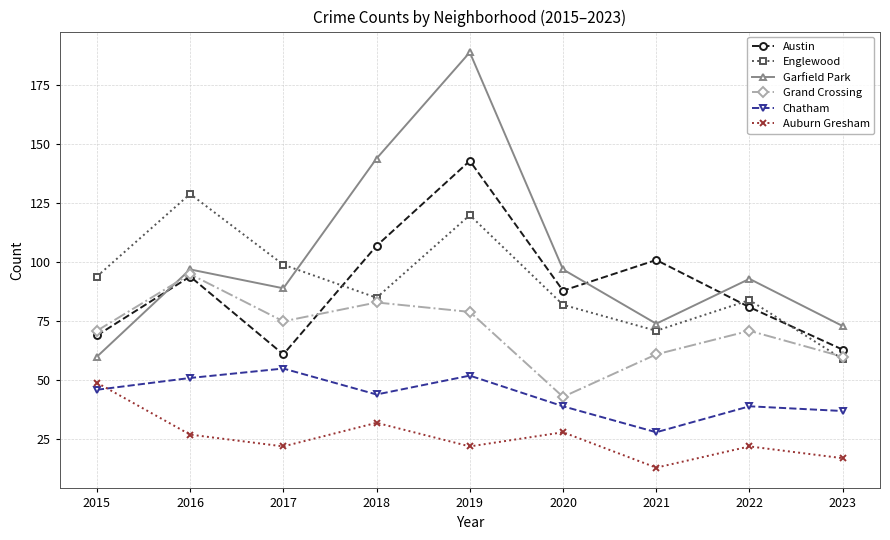

Reading left to right, extract all data points from this chart.

Austin: 69	94	61	107	143	88	101	81	63
Englewood: 94	129	99	85	120	82	71	84	59
Garfield Park: 60	97	89	144	189	97	74	93	73
Grand Crossing: 71	95	75	83	79	43	61	71	60
Chatham: 46	51	55	44	52	39	28	39	37
Auburn Gresham: 49	27	22	32	22	28	13	22	17